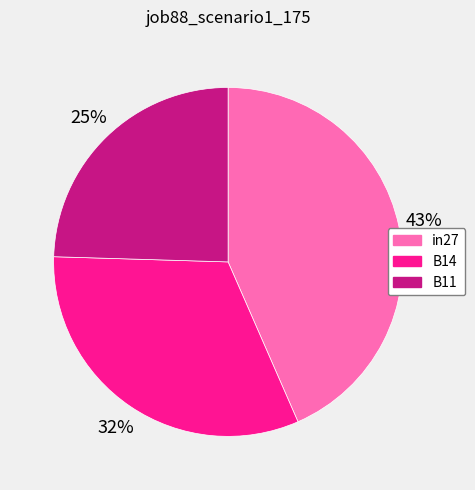

Combined, do in27 and B14 account for over 50%?

Yes